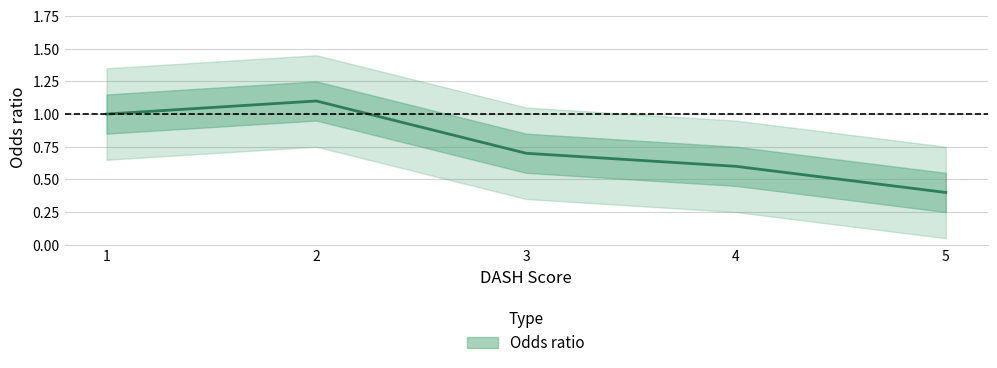

Count the number of categories in the chart.

5